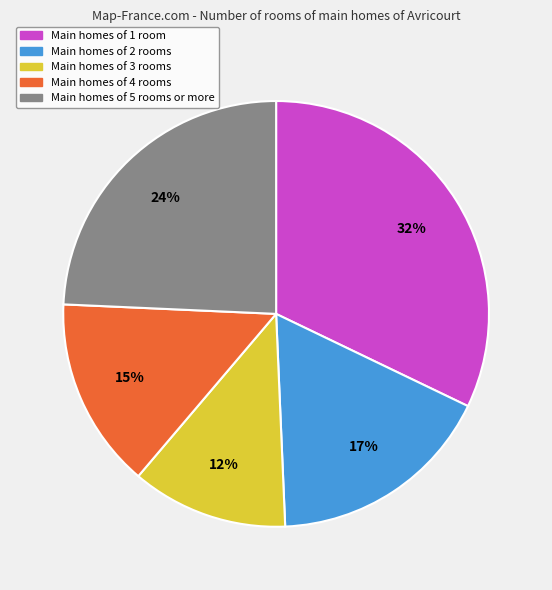

Is there a majority slice in this chart?

No